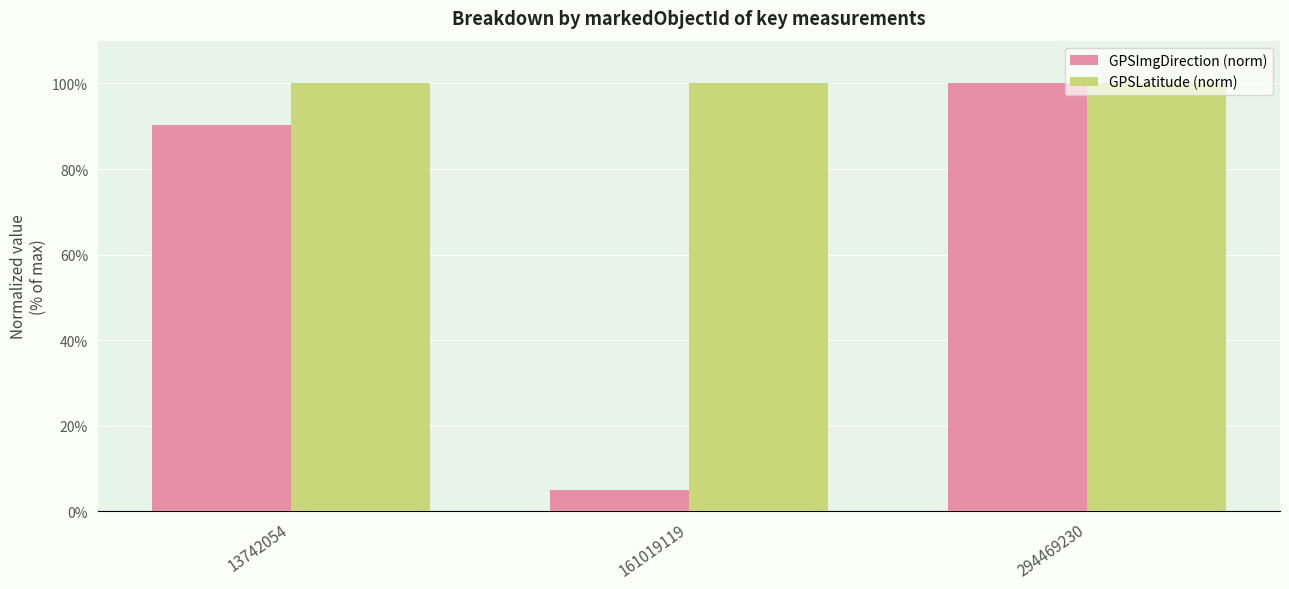

Reading left to right, list all the values displayed in this chart.

GPSImgDirection (norm): 90.3	4.9	100.0
GPSLatitude (norm): 100.0	100.0	100.0